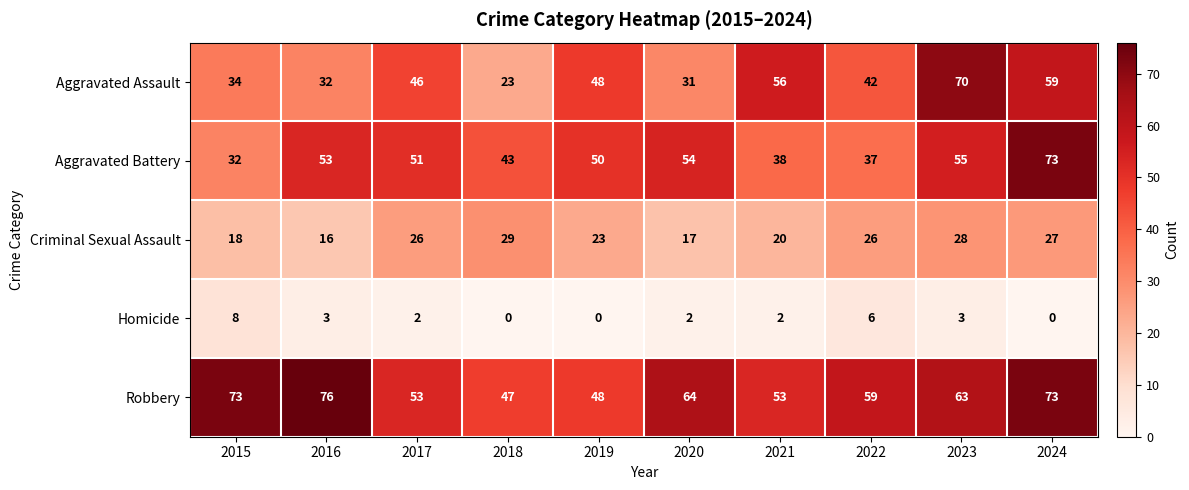

What is the difference between the Robbery values at 2015 and 2021?

20